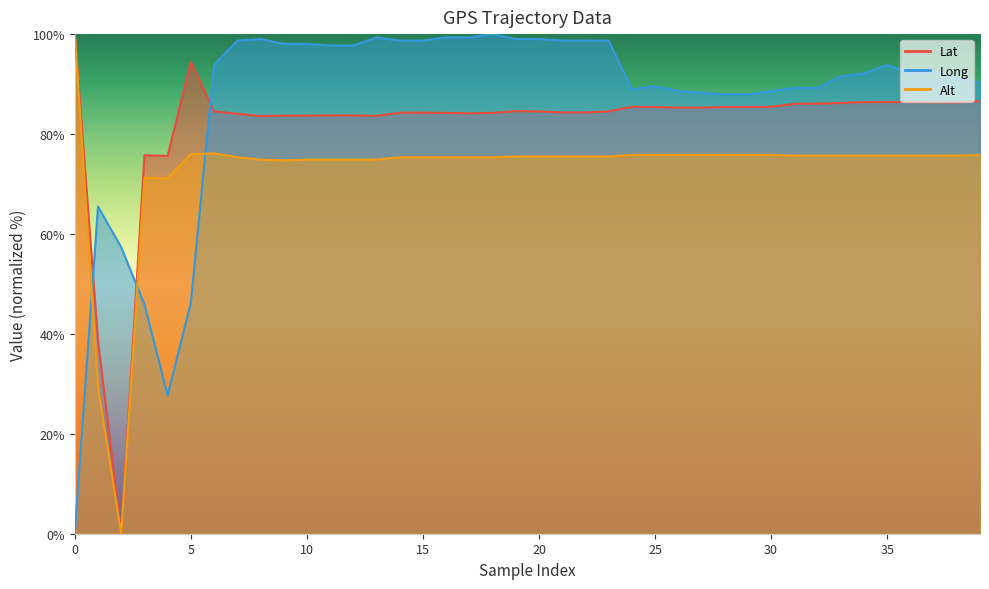

Reading left to right, transcribe all the data shown in this chart.

Lat: 0=100.0	1=38.6	2=0.0	3=75.7	4=75.6	5=94.4	6=84.5	7=84.1	8=83.6	9=83.7	10=83.7	11=83.7	12=83.7	13=83.6	14=84.3	15=84.3	16=84.2	17=84.2	18=84.2	19=84.6	20=84.5	21=84.3	22=84.3	23=84.5	24=85.5	25=85.4	26=85.3	27=85.3	28=85.4	29=85.4	30=85.5	31=86.1	32=86.1	33=86.2	34=86.4	35=86.4	36=86.4	37=86.3	38=86.3	39=86.6
Long: 0=0.0	1=65.5	2=57.3	3=45.9	4=27.7	5=46.3	6=93.8	7=98.7	8=99.0	9=98.0	10=98.0	11=97.7	12=97.7	13=99.3	14=98.7	15=98.7	16=99.3	17=99.3	18=100.0	19=99.0	20=99.0	21=98.7	22=98.7	23=98.7	24=88.9	25=89.6	26=88.6	27=88.3	28=87.9	29=87.9	30=88.6	31=89.3	32=89.3	33=91.5	34=92.2	35=93.8	36=92.2	37=92.5	38=91.2	39=90.2
Alt: 0=100.0	1=29.3	2=0.0	3=71.3	4=71.1	5=76.0	6=76.1	7=75.4	8=74.9	9=74.7	10=74.9	11=74.9	12=74.9	13=74.9	14=75.4	15=75.4	16=75.4	17=75.4	18=75.4	19=75.5	20=75.5	21=75.5	22=75.5	23=75.5	24=75.8	25=75.8	26=75.8	27=75.8	28=75.8	29=75.8	30=75.8	31=75.7	32=75.7	33=75.7	34=75.7	35=75.7	36=75.7	37=75.7	38=75.7	39=75.8